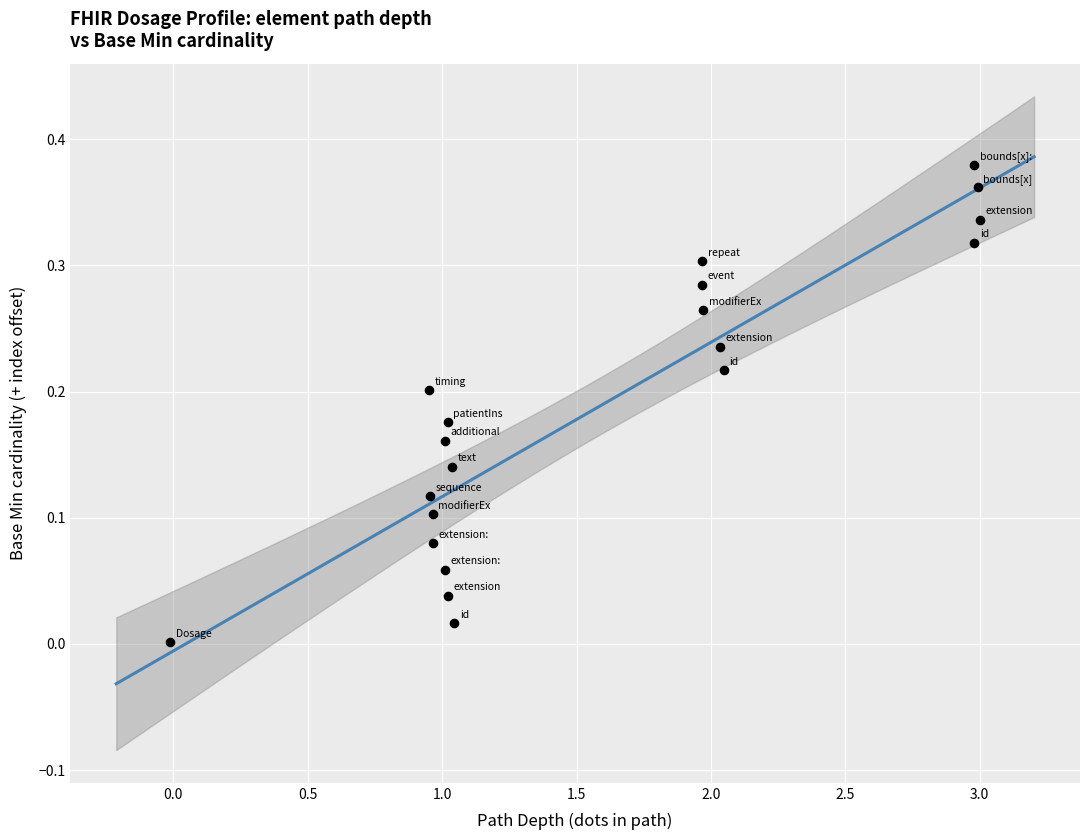

What is the range of X values (max minus min)?

3.0